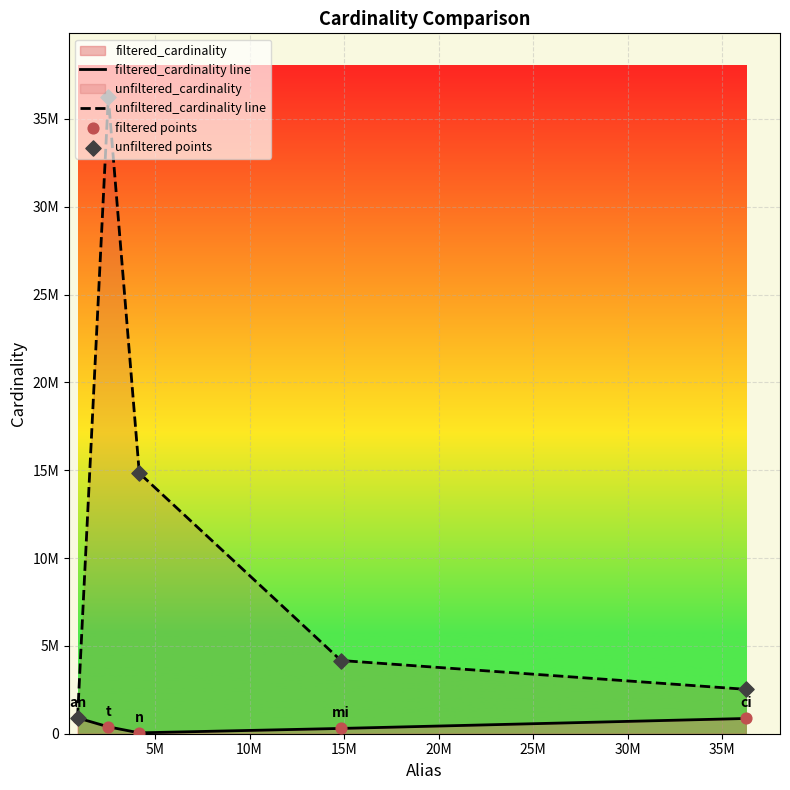

Which series has the largest total across all categories?

unfiltered_cardinality line